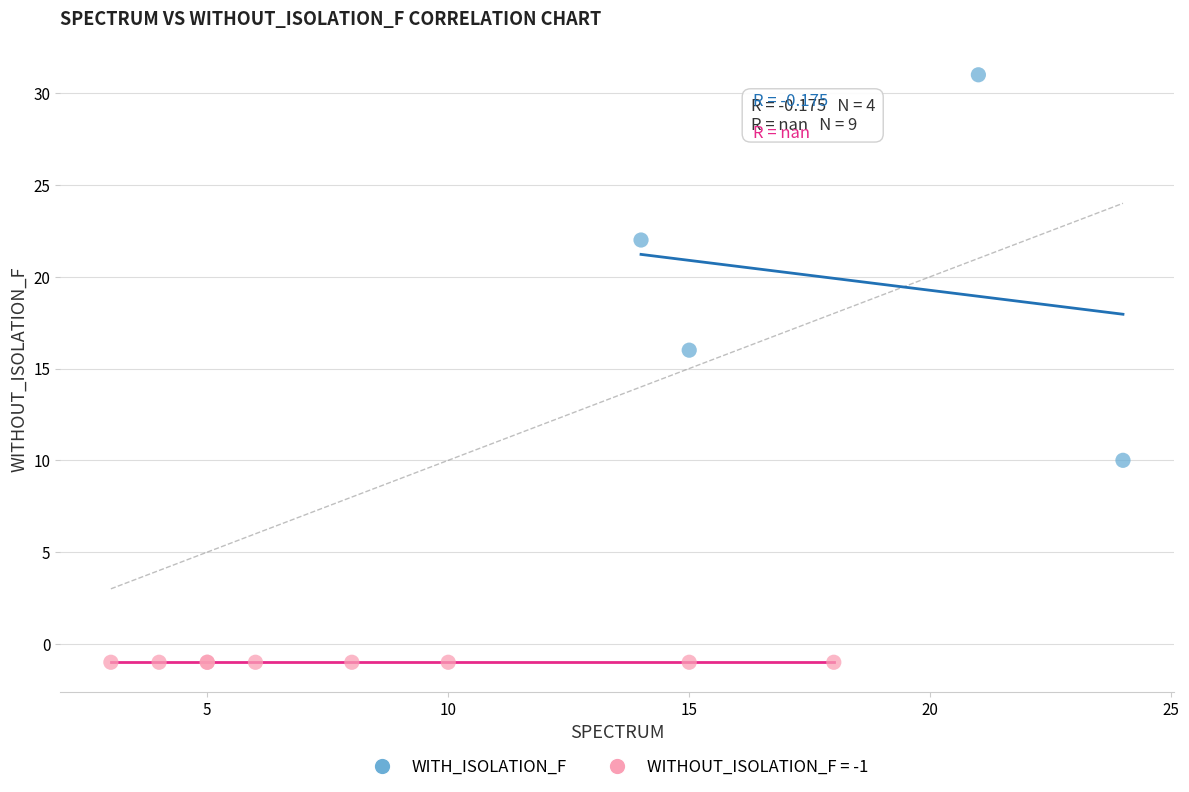

Which series reaches the maximum Y coordinate?

WITH_ISOLATION_F